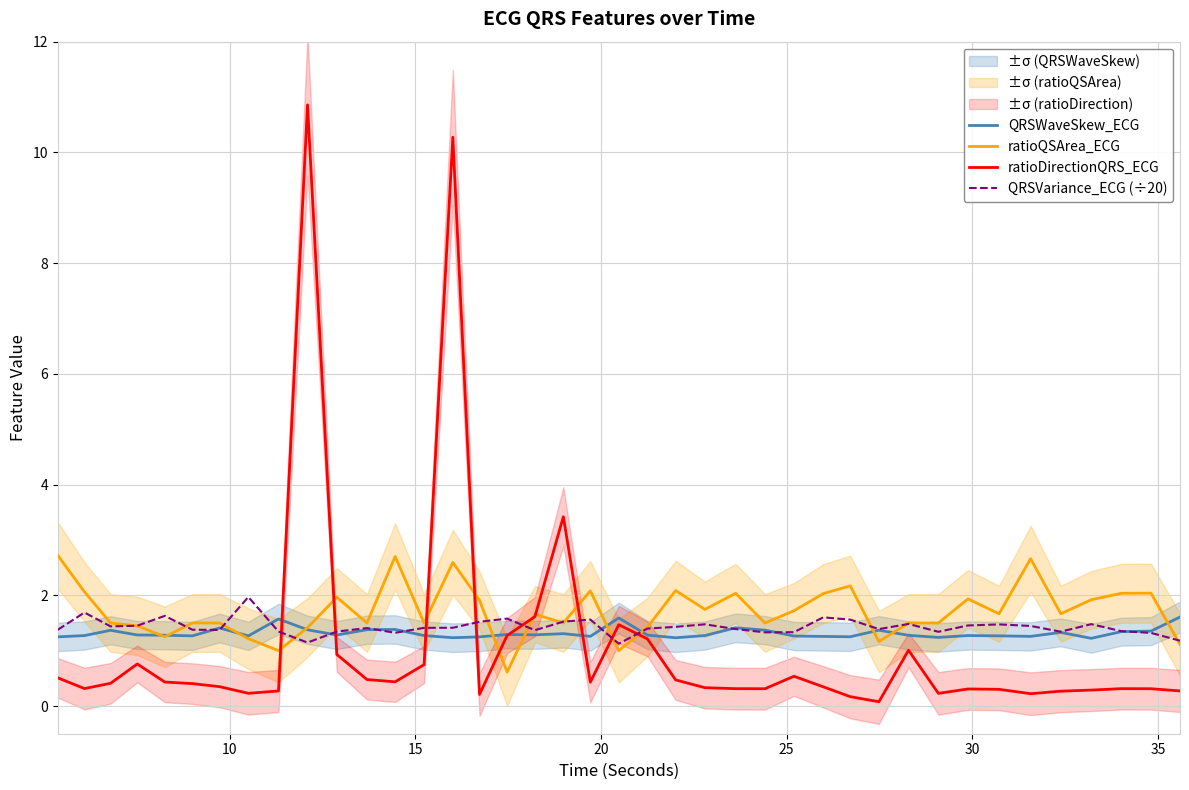

At how many categories does at least one series exceed 4?

2